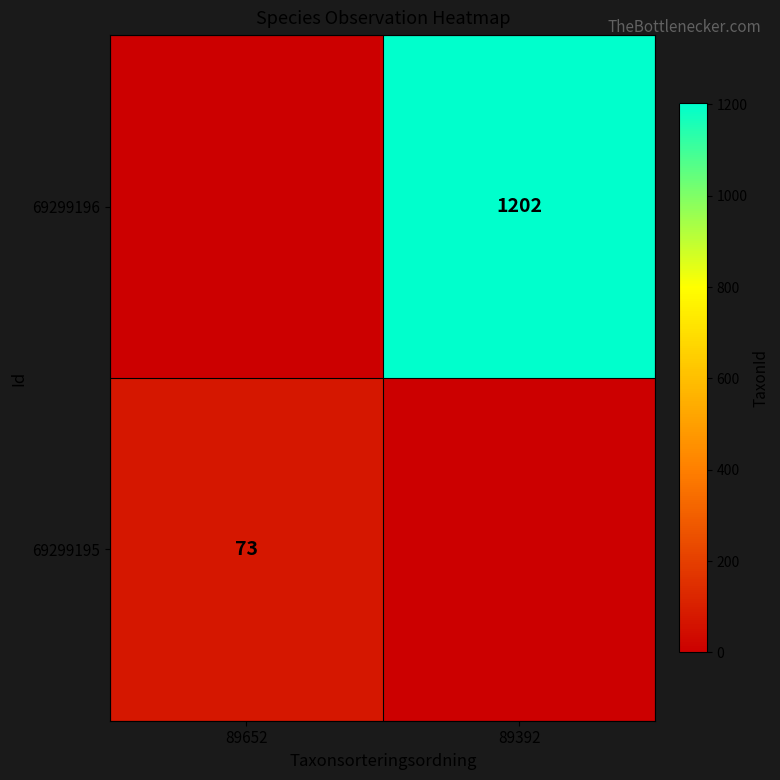

At how many categories does at least one series exceed 743?

1